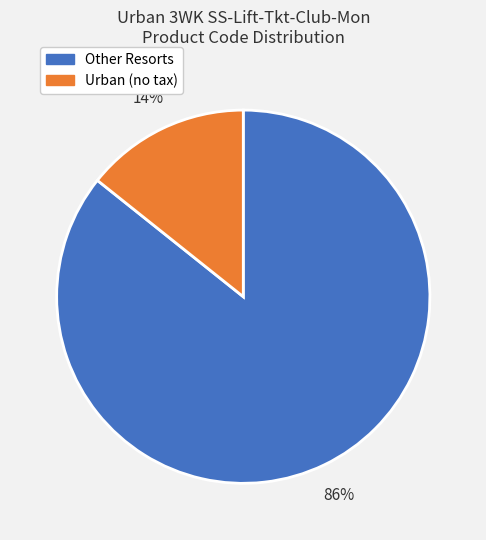

How many segments does this pie chart have?

2